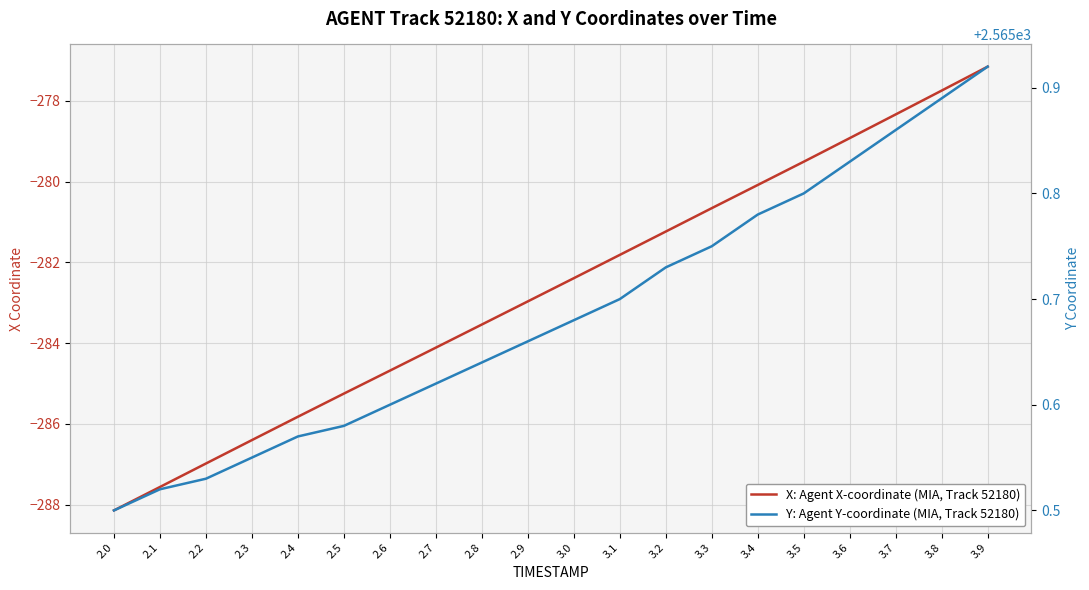

What is the label of the 18th point from the left?

3.7